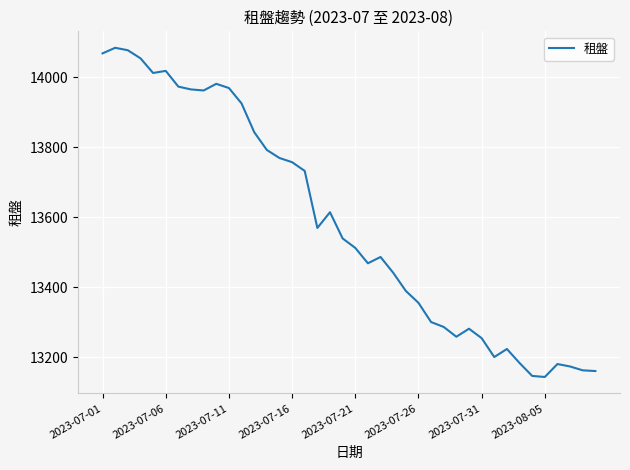

What is the difference between the maximum and minimum values?

941